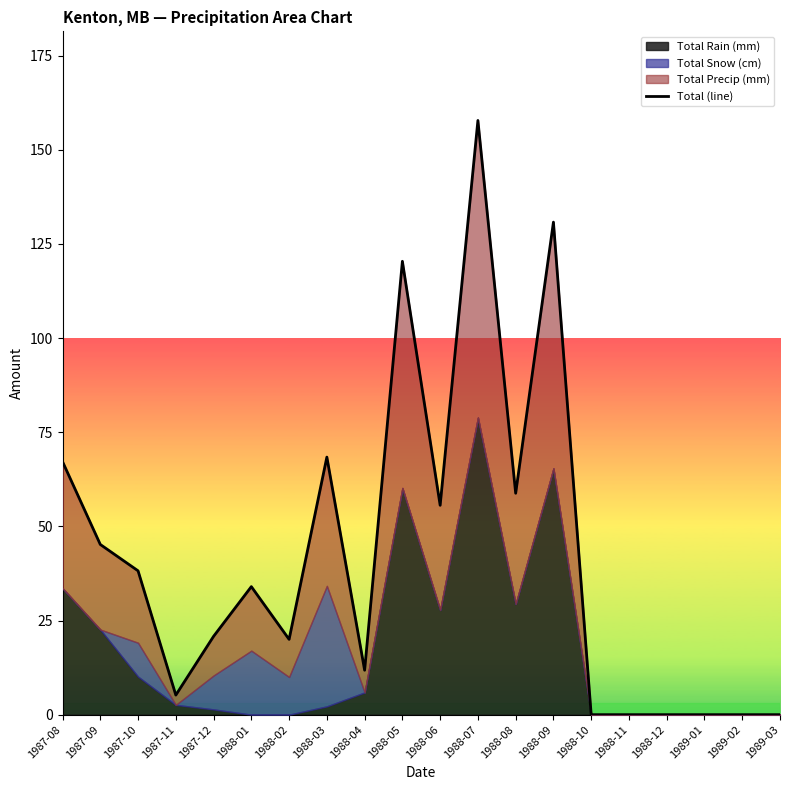

True or false: the data has more than 0 interior local peaks.

True